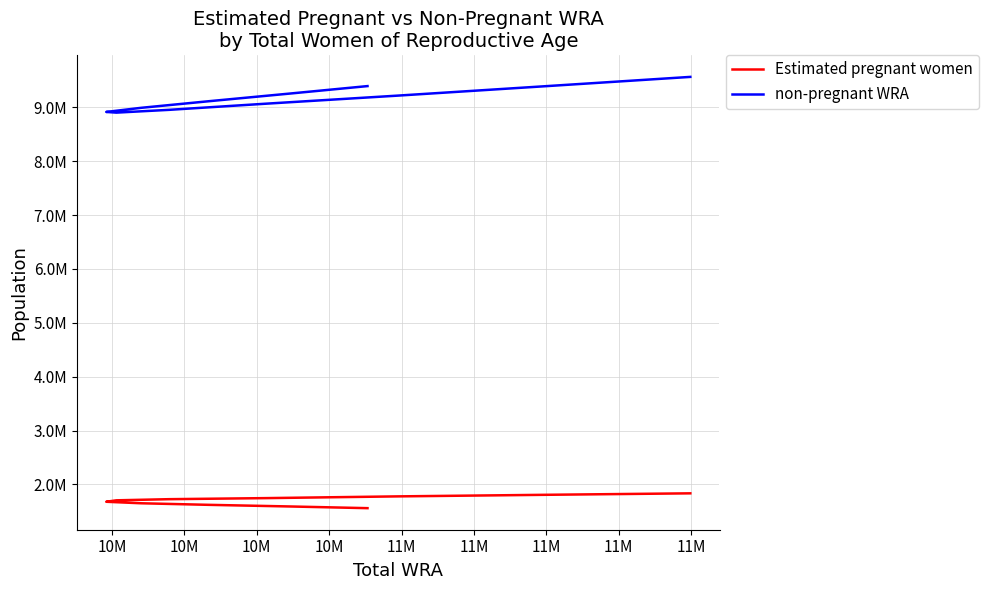

Which has a higher value, 11M or 11M?

11M